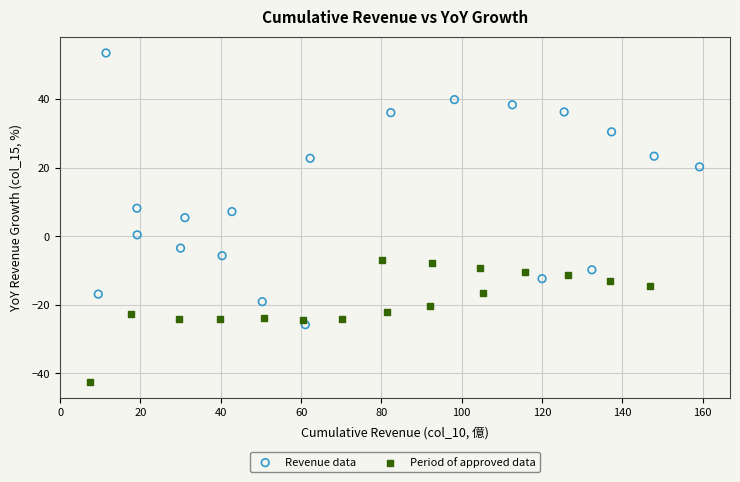

Which series contains the lowest Y value?

Period of approved data